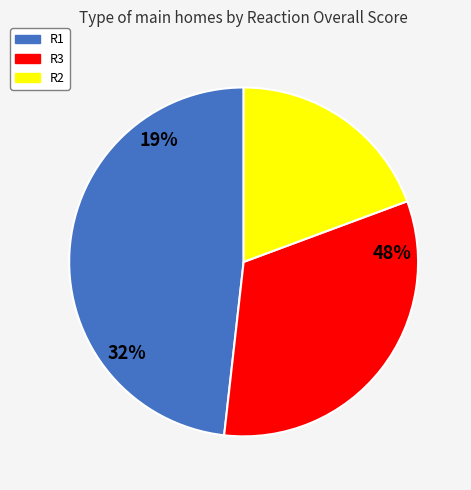

Does any single category account for the majority?

No